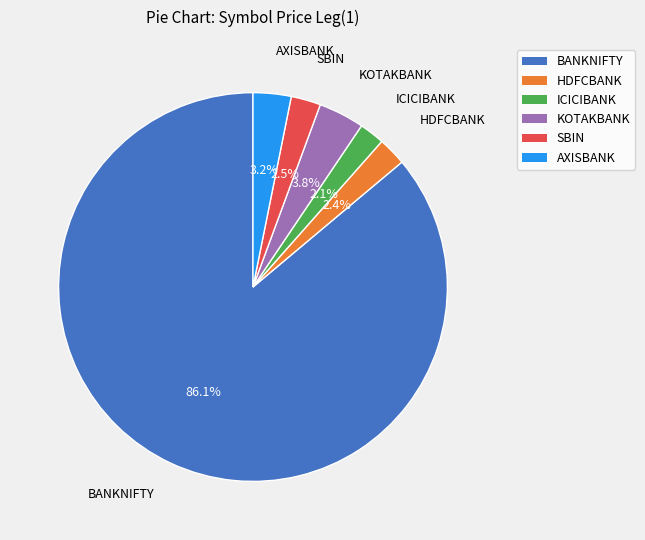

Is the sum of AXISBANK and ICICIBANK greater than half?

No